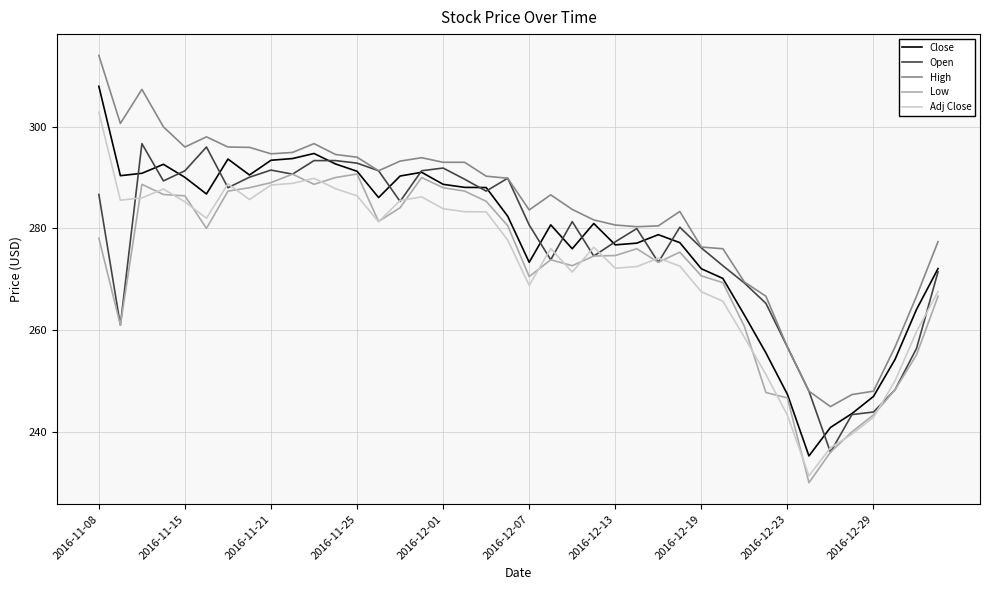

True or false: Low and High intersect in this chart.

False